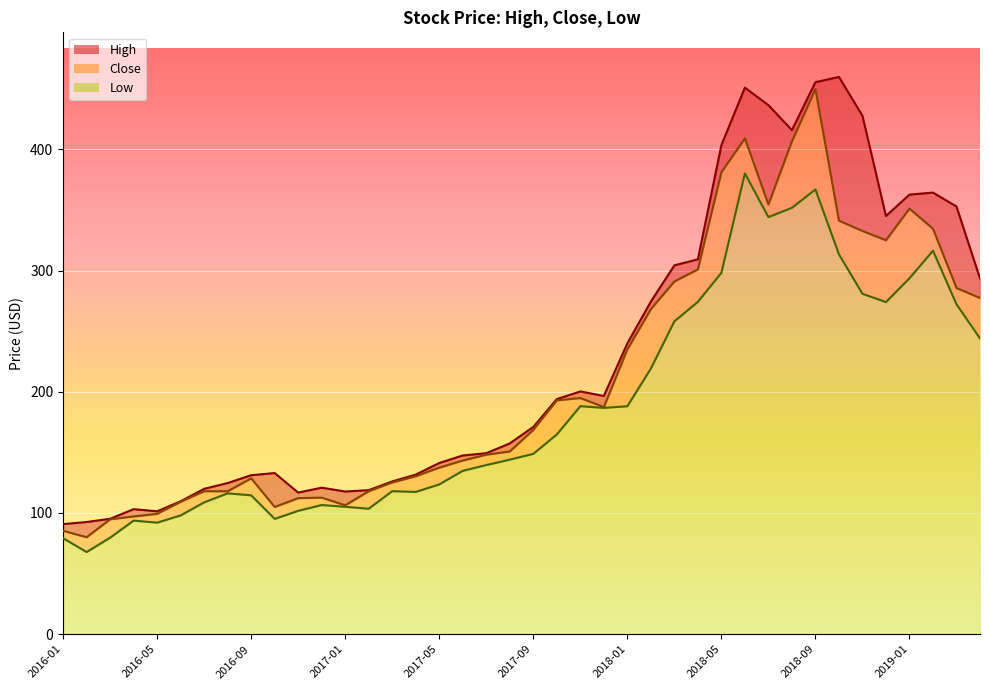

Which has a higher value, 2016-11 or 2016-08?

2016-08